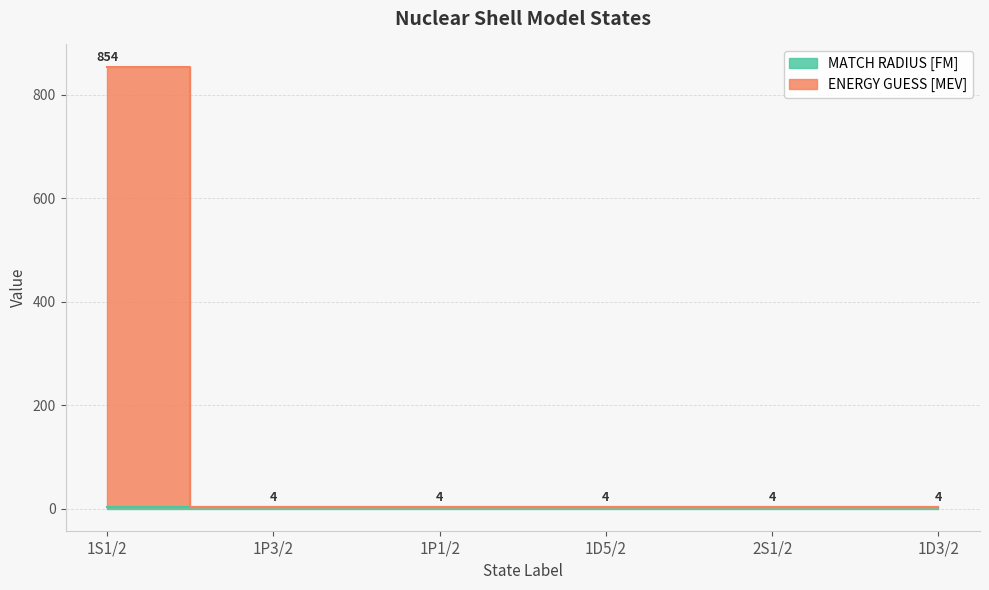

Is it true that the value at 2S1/2 is 4?

True